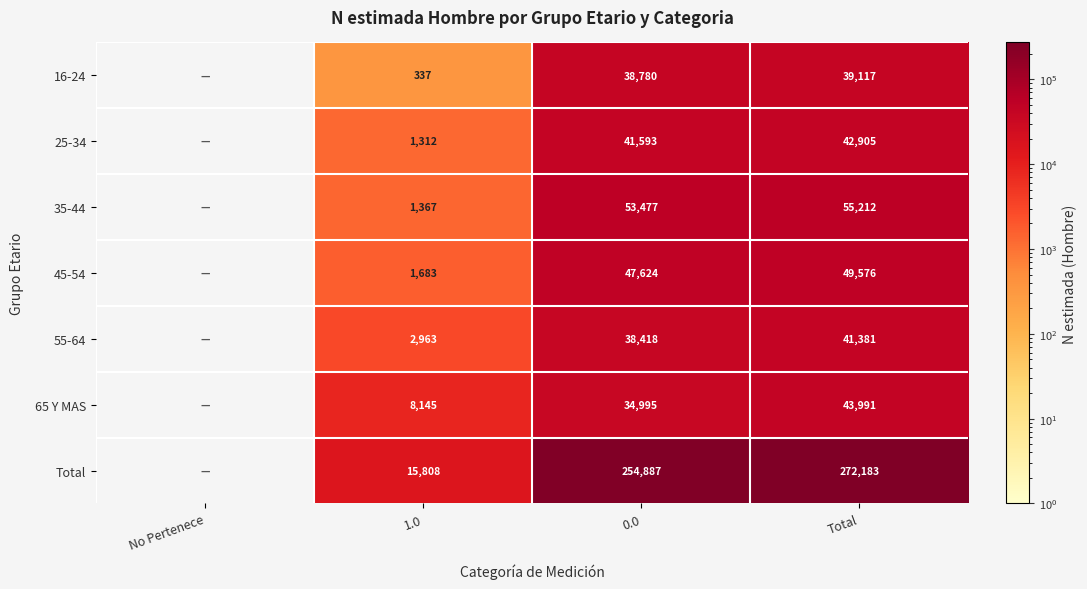

Rank the series at 1.0 from highest to lowest value.

Total, 65 Y MAS, 55-64, 45-54, 35-44, 25-34, 16-24